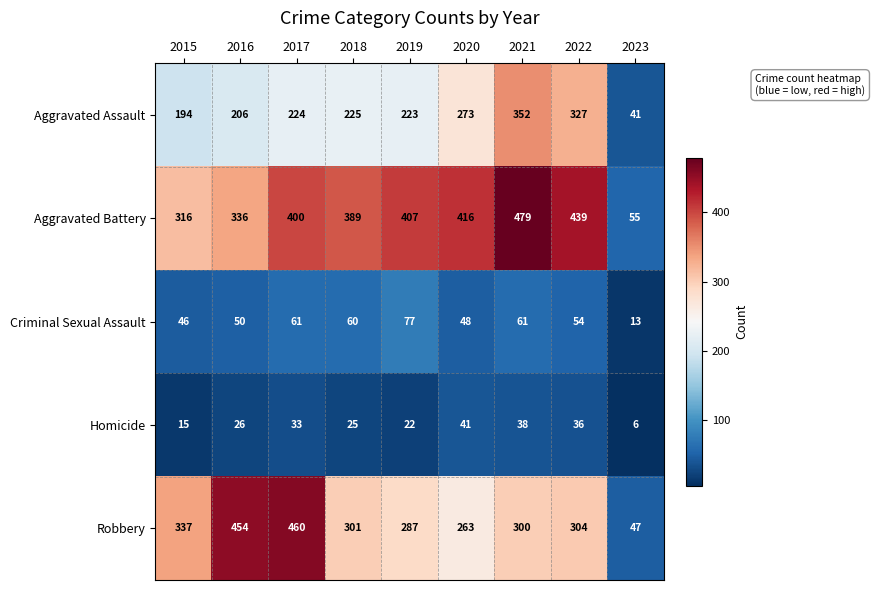

At how many categories does at least one series exceed 235?

8